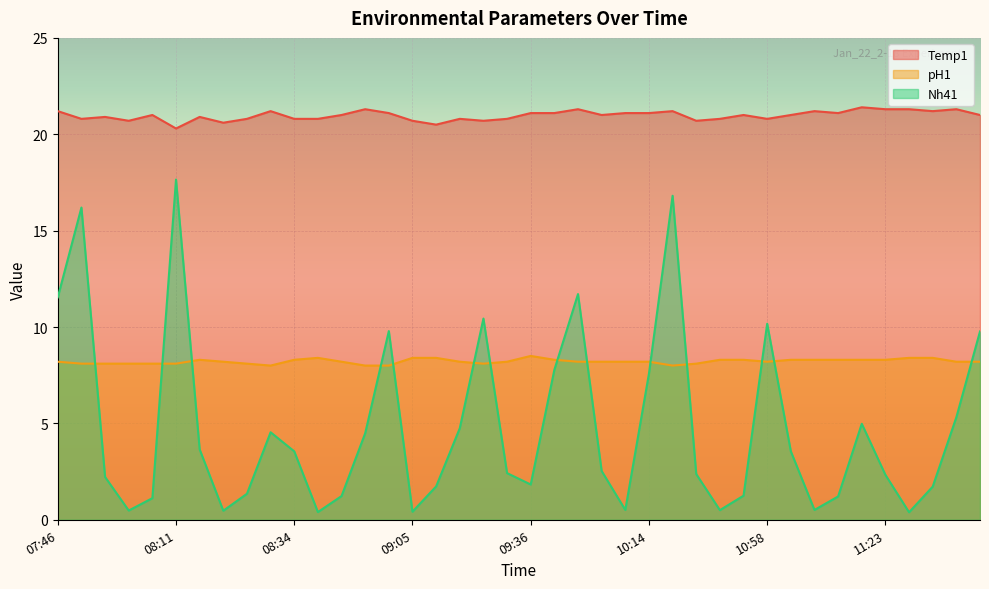

Which has a higher value, 08:46 or 09:41?

09:41